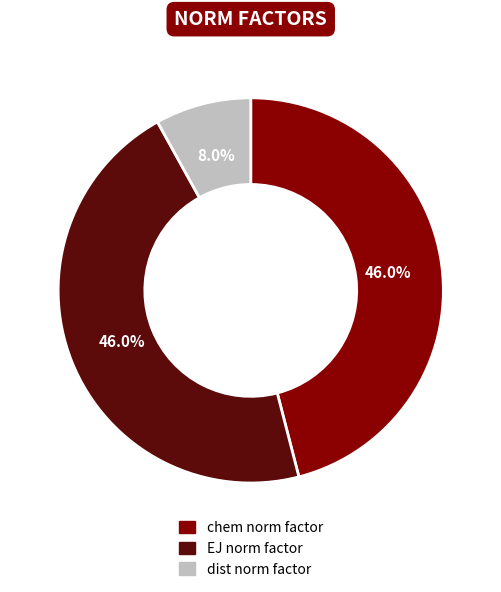

Does dist norm factor account for over 50% of the chart?

No